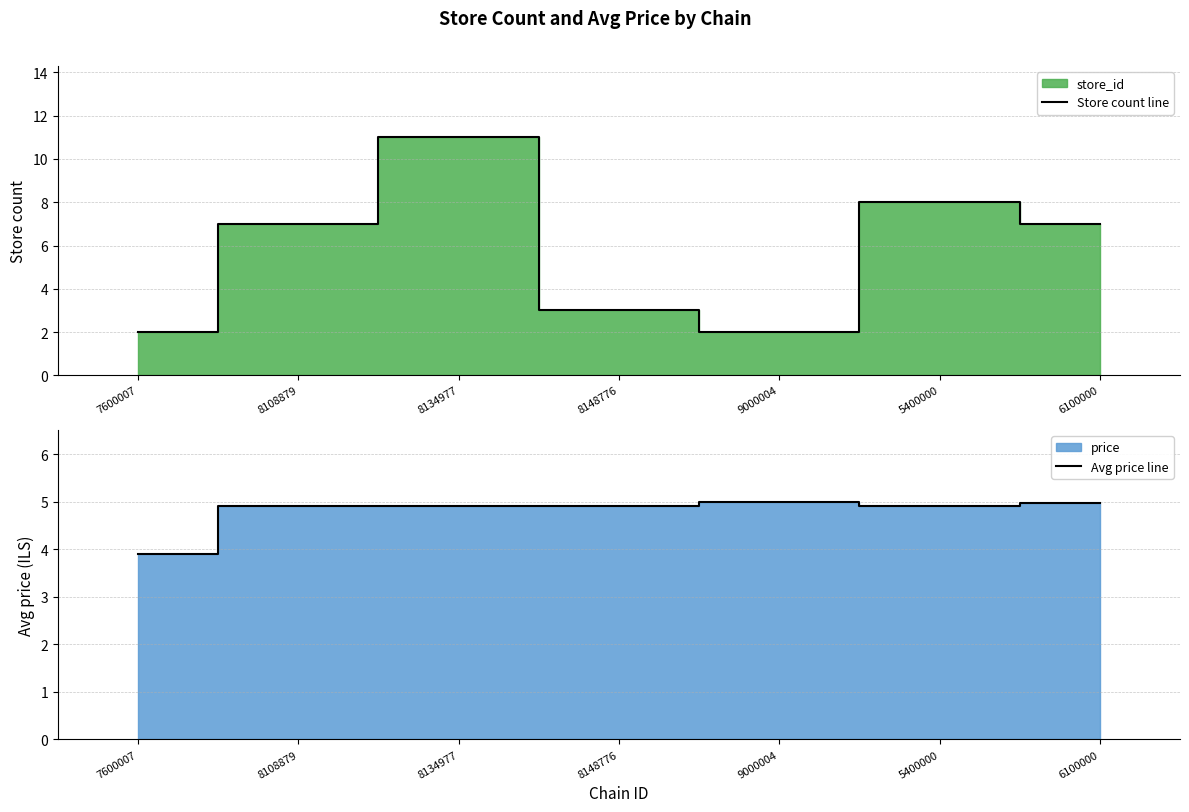

Which series ends up on top after the final intersection of Store count line and Avg price line?

Store count line